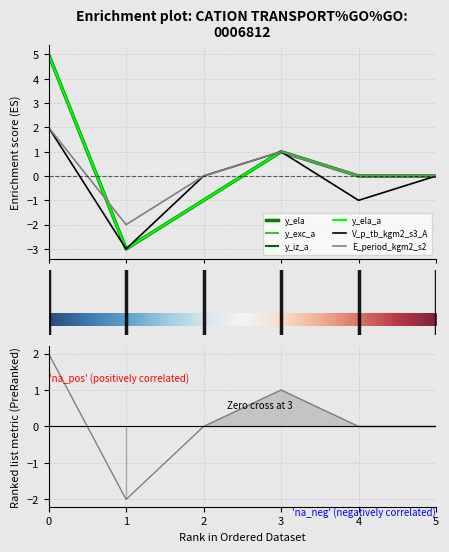

True or false: y_iz_a and y_ela_a cross at least once.

False